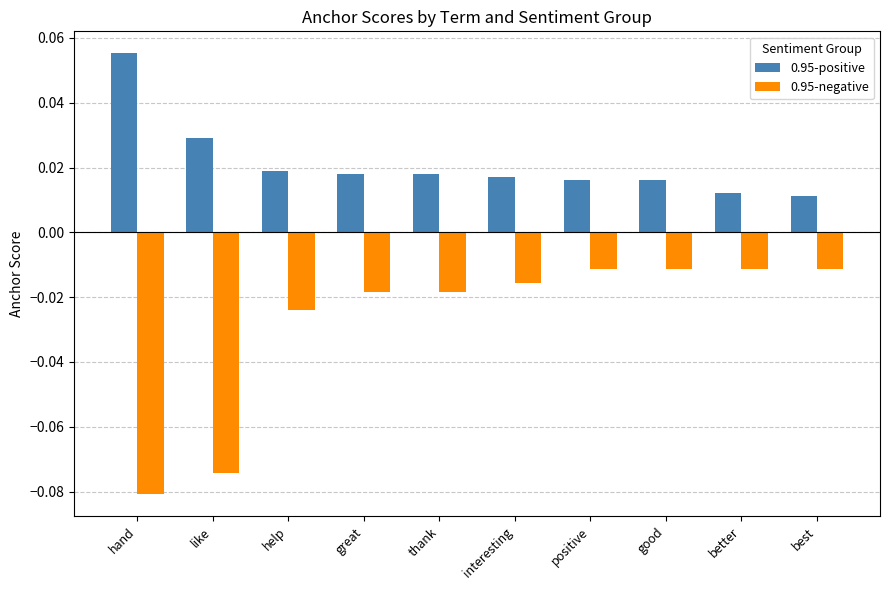

Which category has the lowest value in the 0.95-negative series?

hand